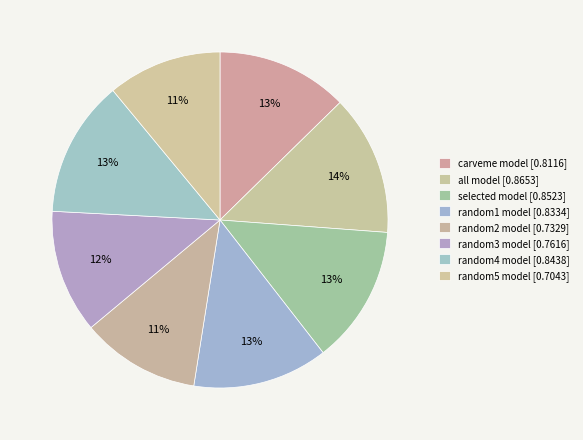

Count the number of slices in the pie.

8